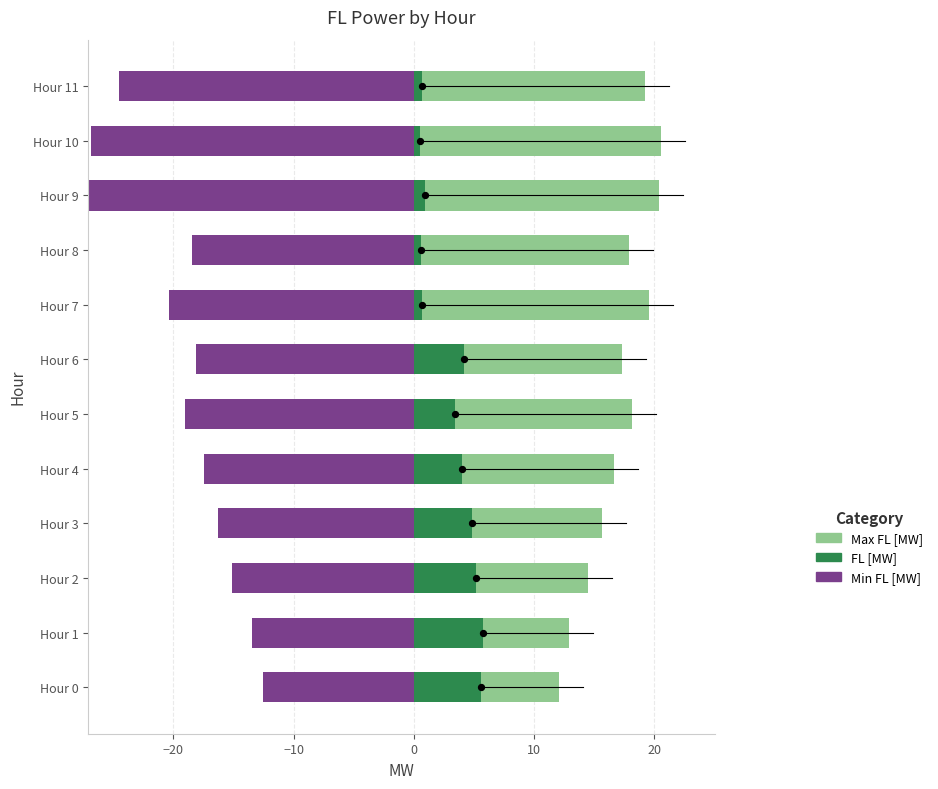

What are all the series names shown in the legend?

Max FL [MW], FL [MW], Min FL [MW]